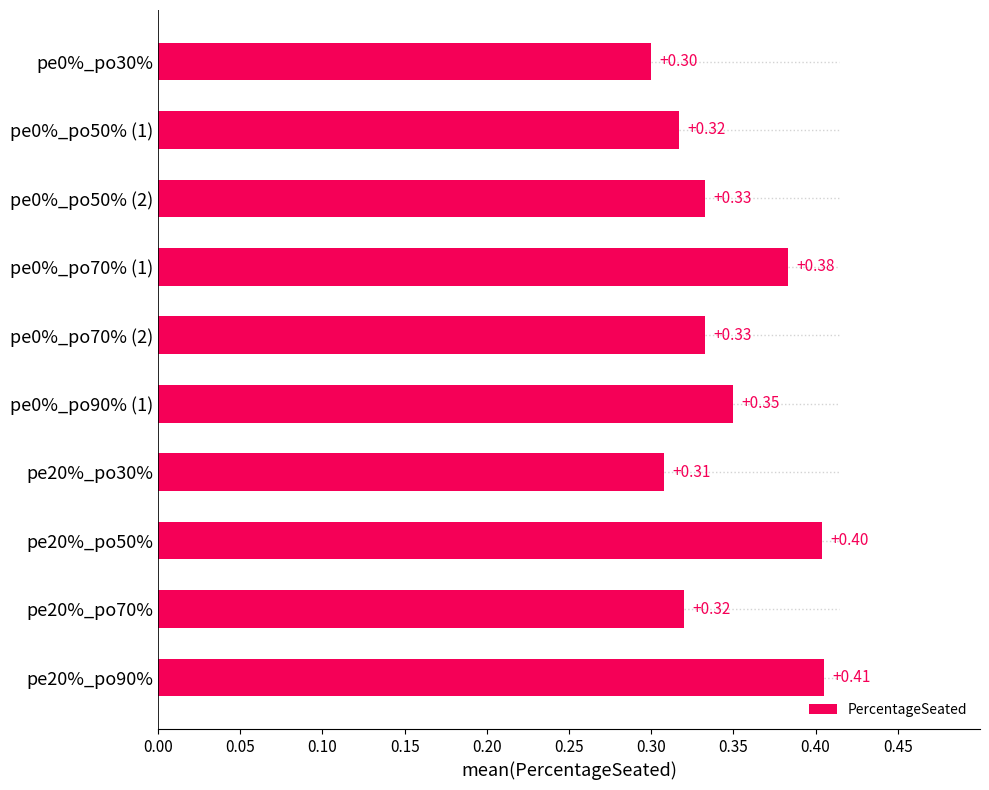

What is the sum of all values?

3.5